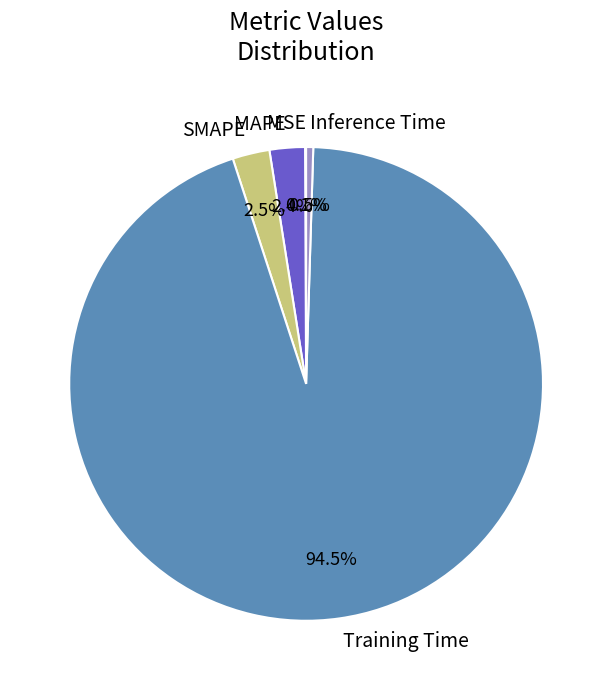

To the nearest percent, what is the difference between the largest and smallest slice percentages?

94%